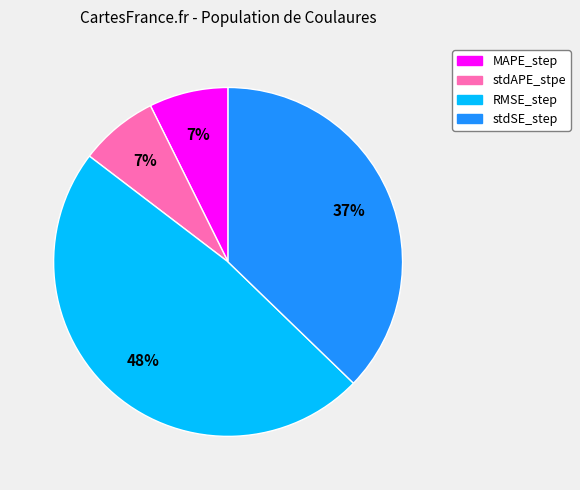

Do MAPE_step and stdSE_step together represent more than half of the pie?

No